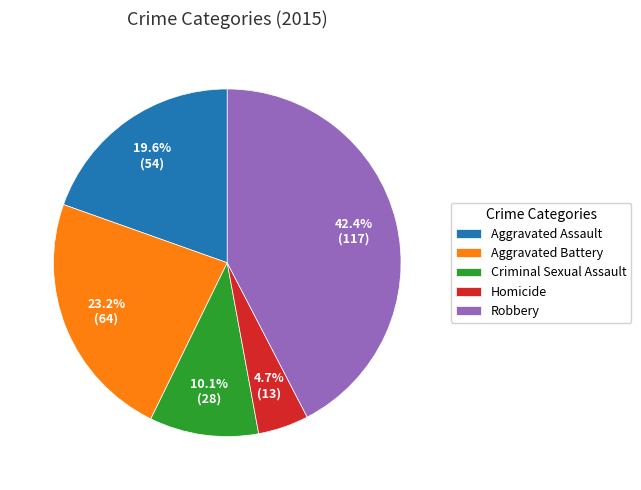

Is it true that Criminal Sexual Assault is 10% of the pie?

True